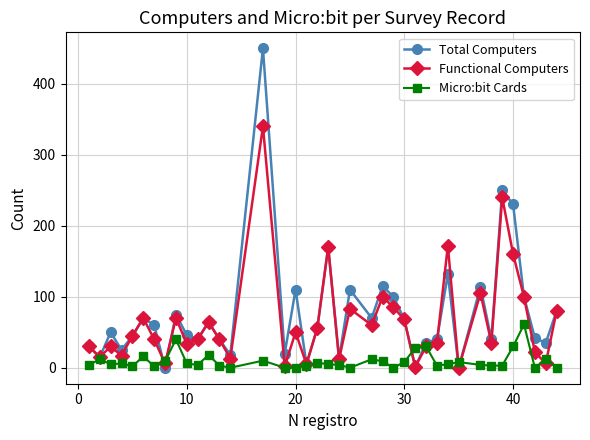

What are all the series names shown in the legend?

Total Computers, Functional Computers, Micro:bit Cards